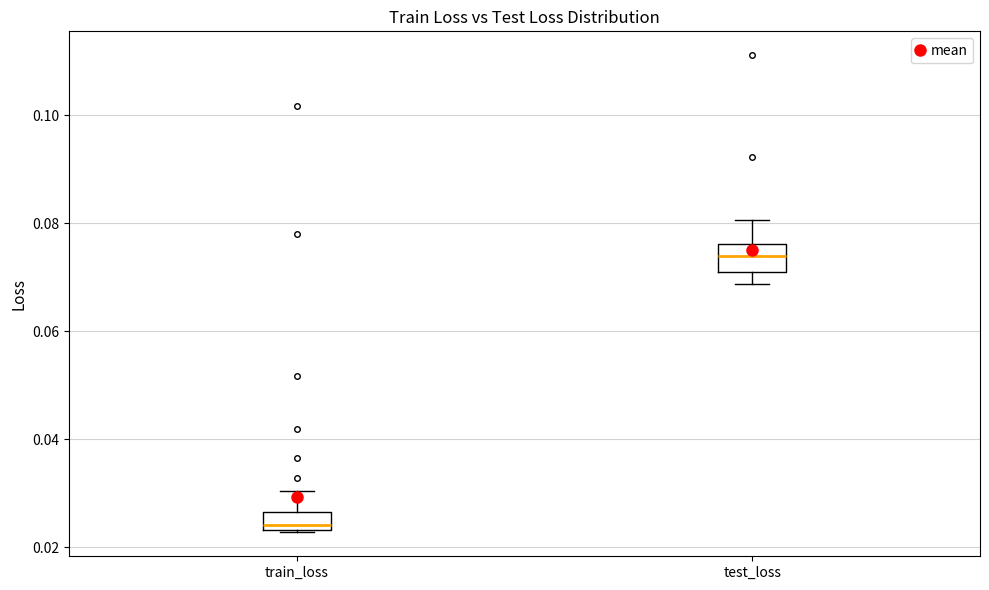

Where is the lower edge of the box for train_loss on the y-axis? The values are not printed on the chart, so give them approximately, as read against the axis.

0.024